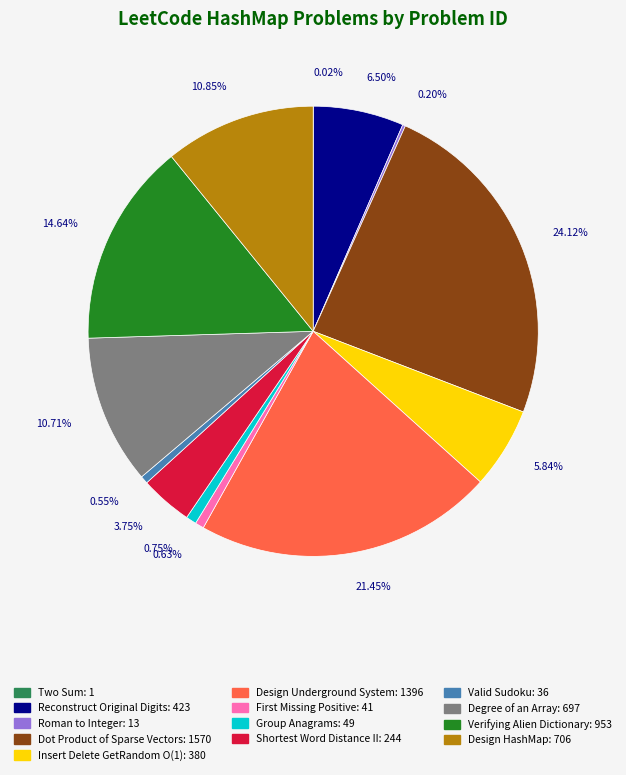

What is the total percentage of Dot Product of Sparse Vectors and Valid Sudoku?

24.7%